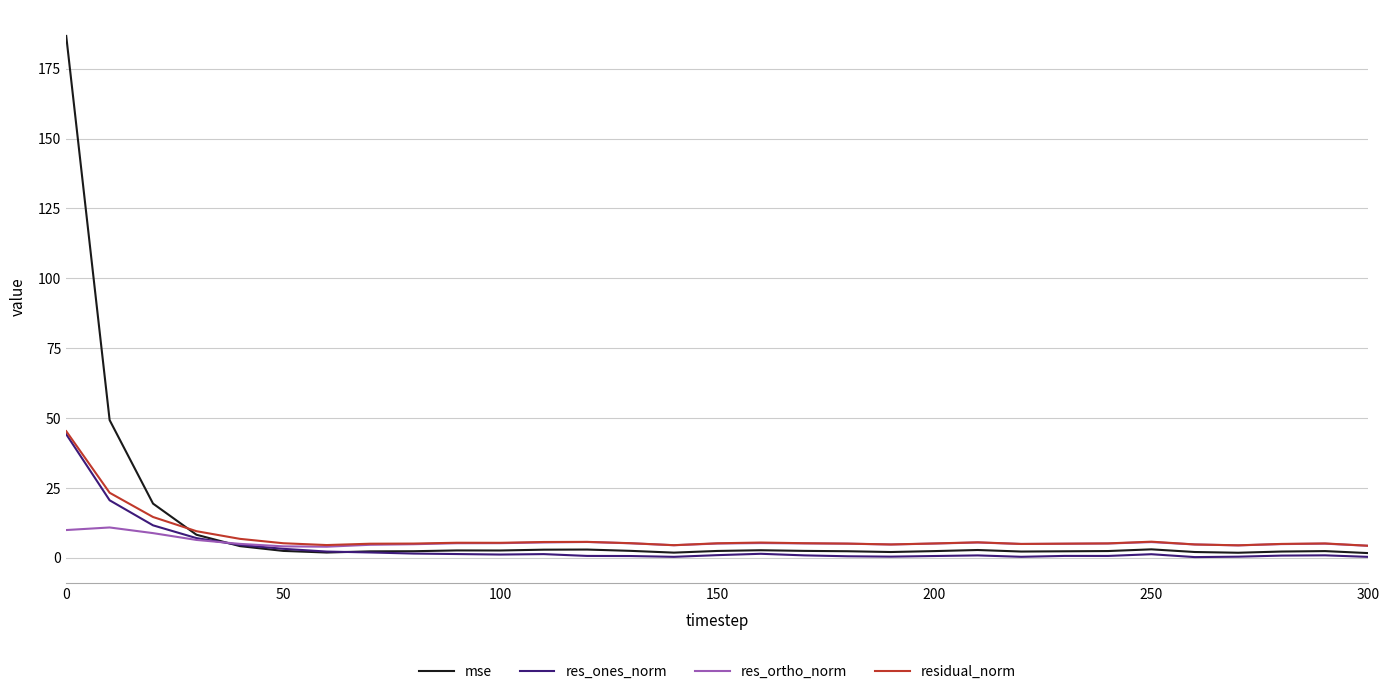

Which series has the widest spread of values?

mse